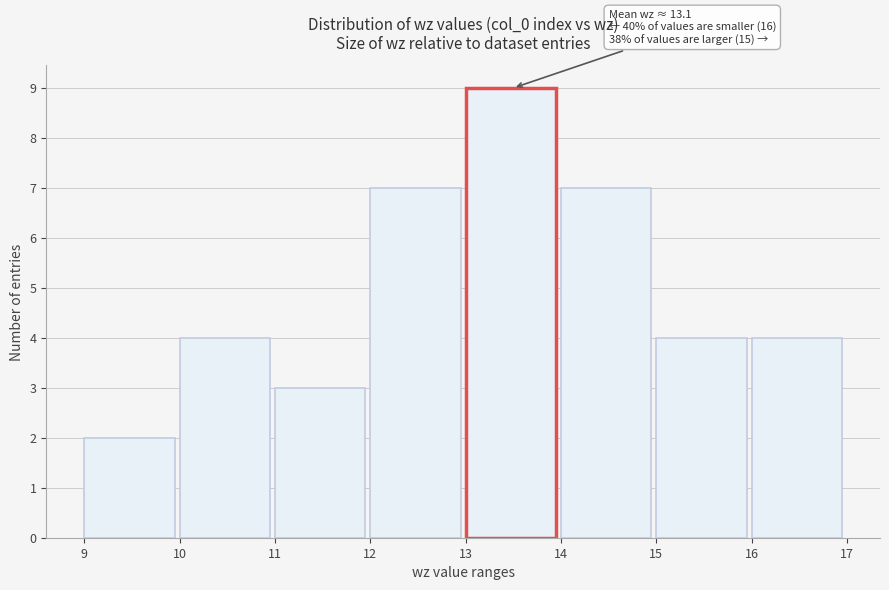

Which range on the x-axis has the tallest bar?

13 to 14